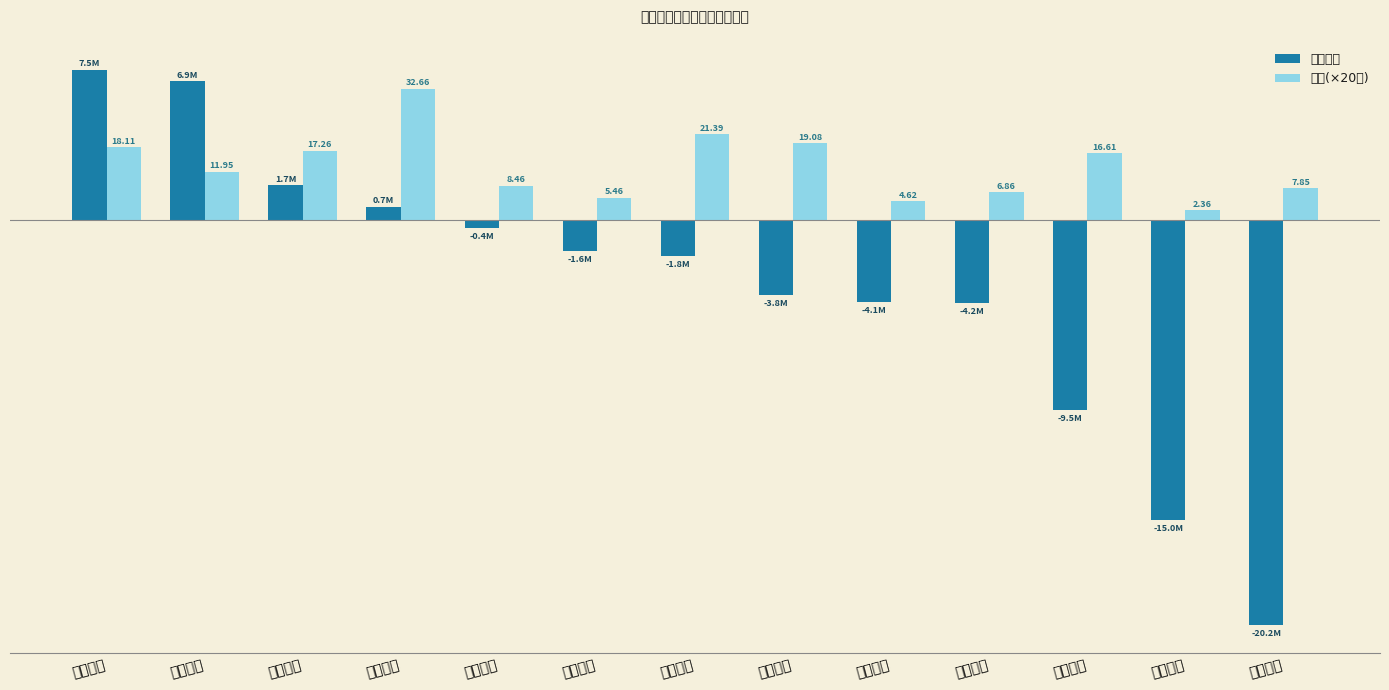

Count the number of categories in the chart.

13